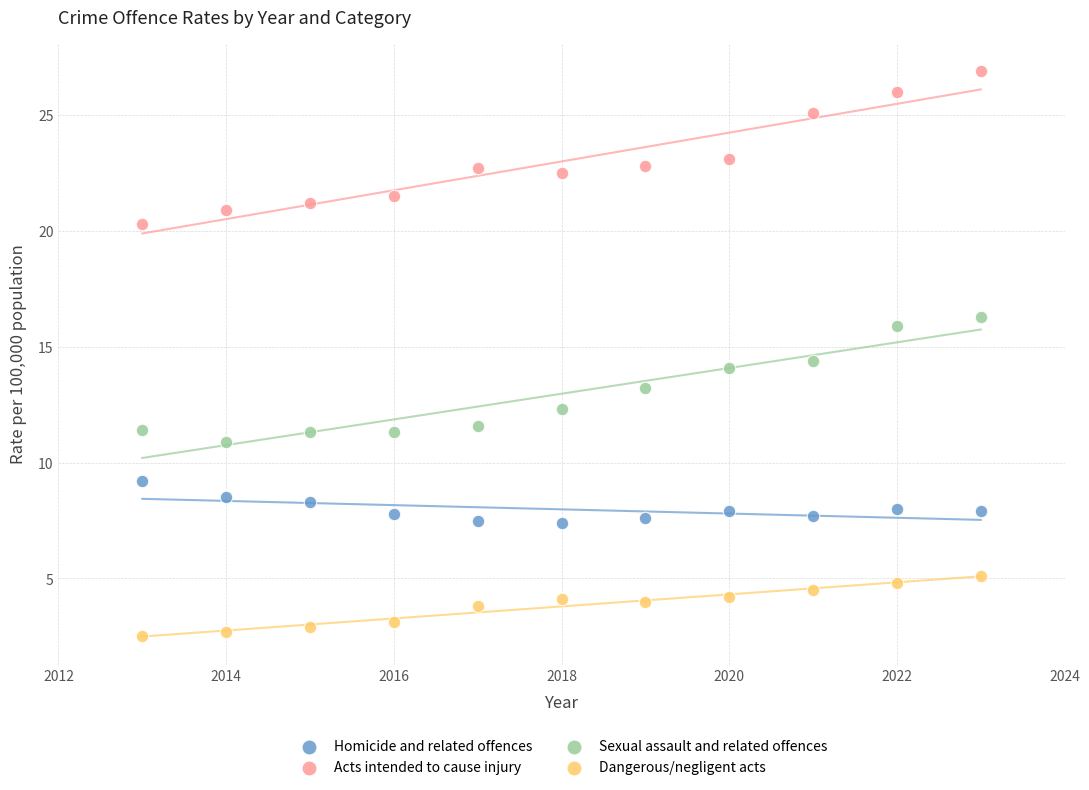

Across all data points, what is the range of Y values (max minus min)?

24.4